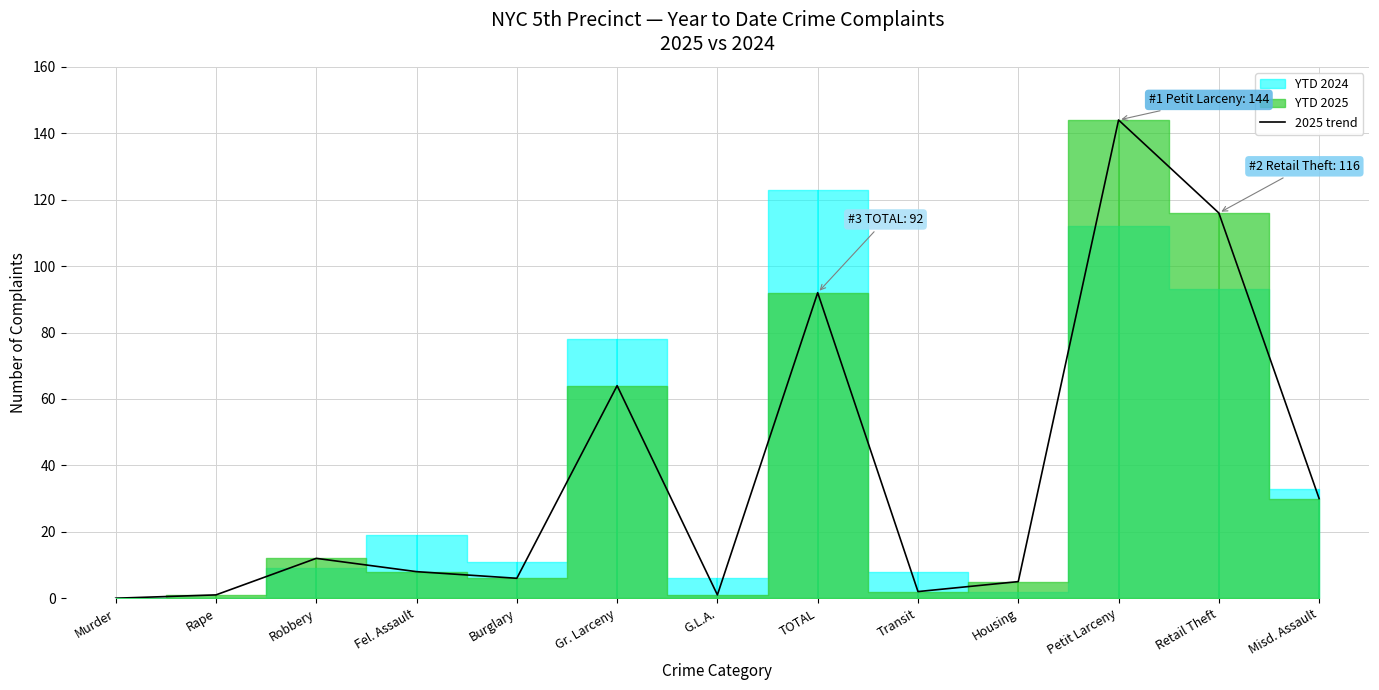

True or false: there are more than 1 points higher than both neighbors.

True